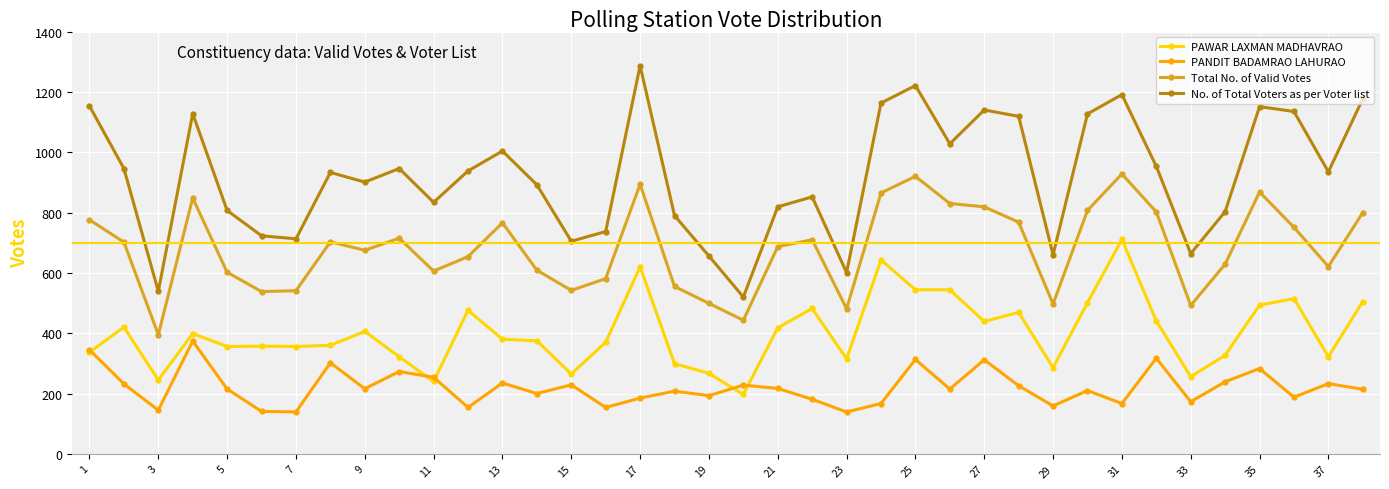

What is the value of the PAWAR LAXMAN MADHAVRAO point at the 23rd from the left?

315